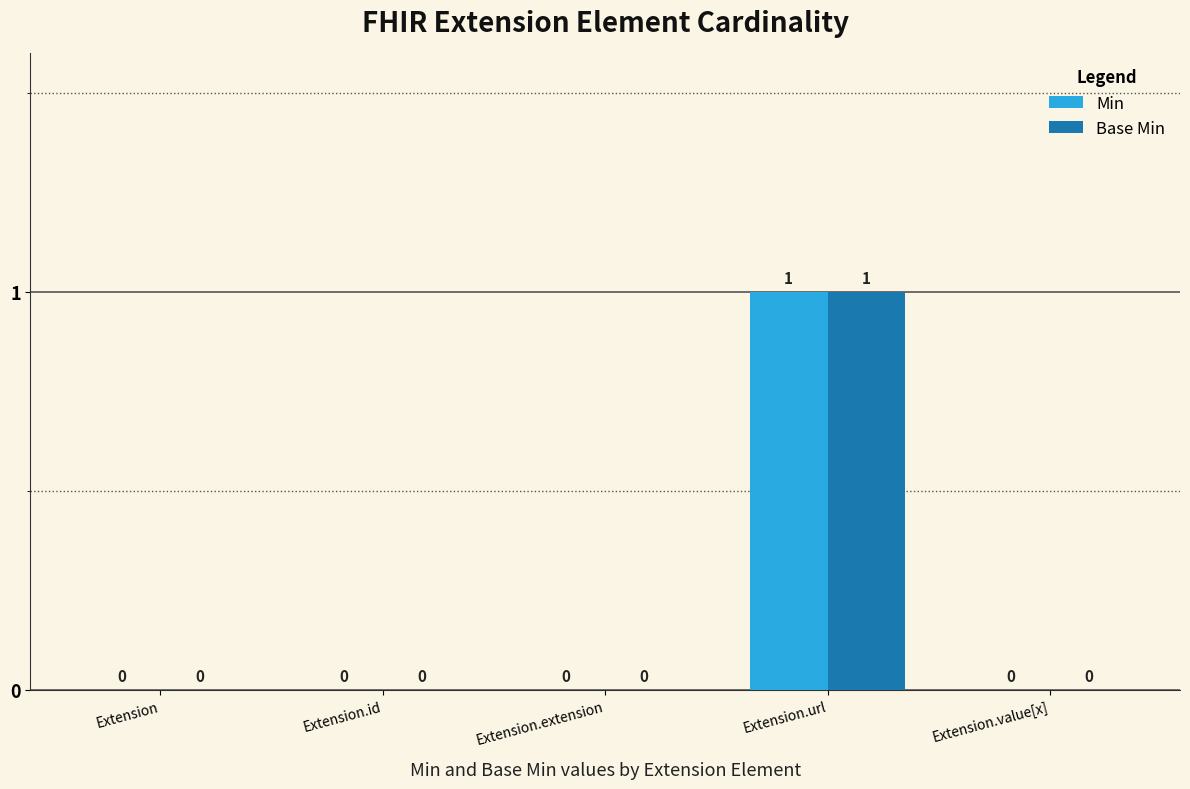

What is the sum of all Base Min values?

1